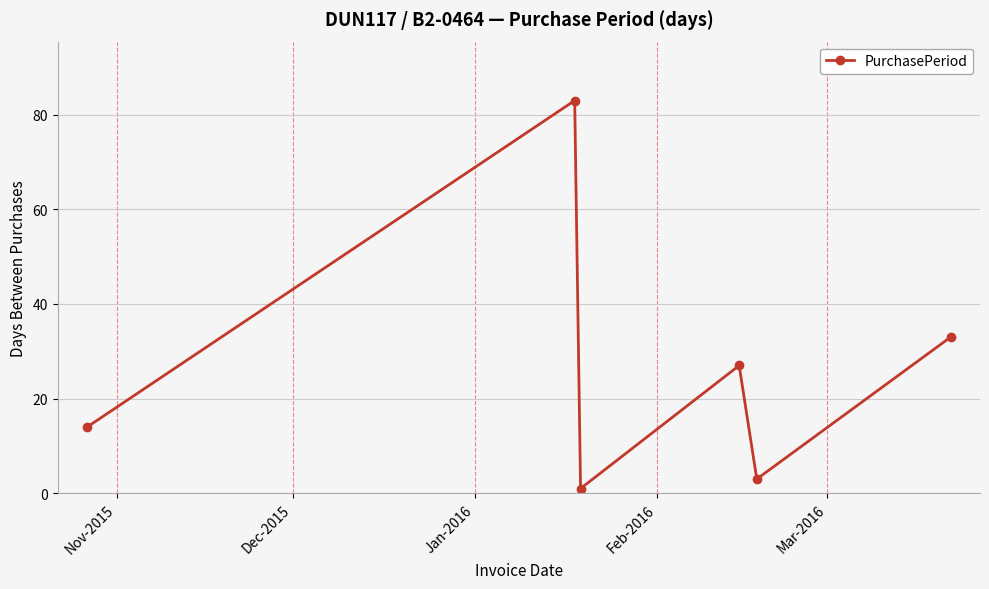

What is the value of the 4th point from the left?

27